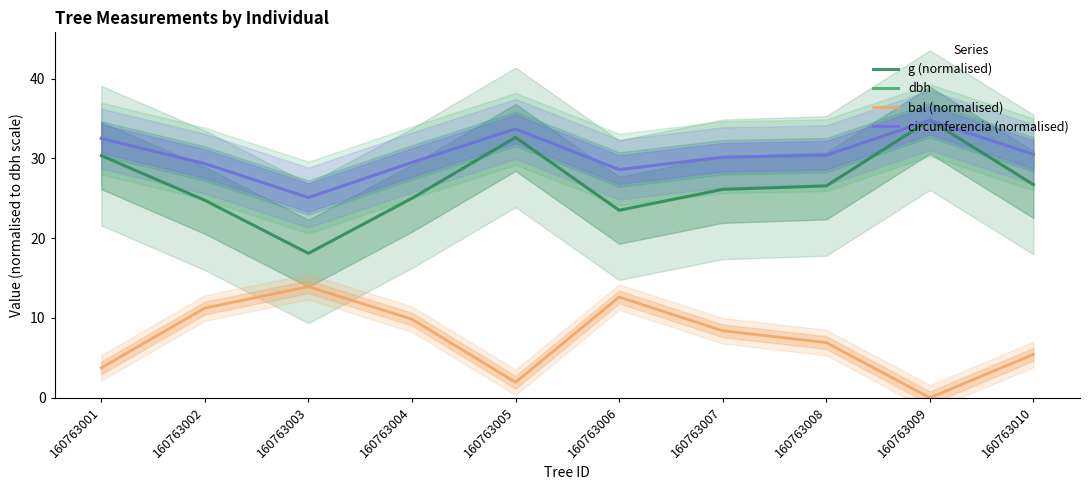

At which category is the sum across all series the highest?

160763009